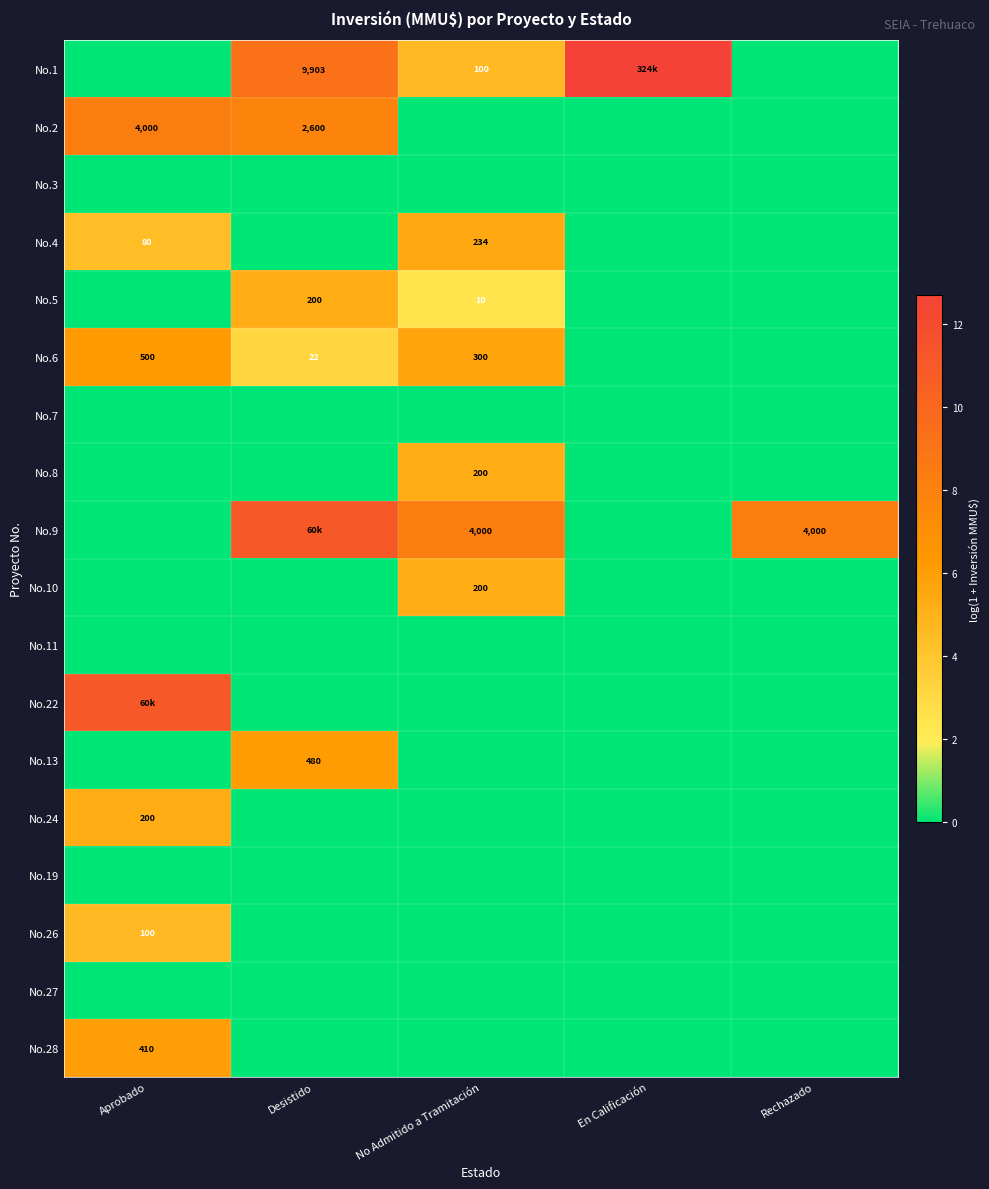

Which category has the lowest value in the No.8 series?

Aprobado